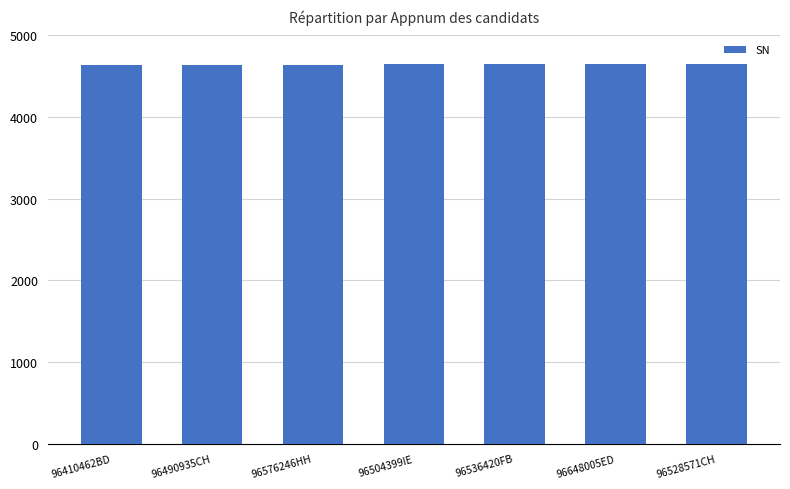

Count the values in the range 4642 to 4646.

5